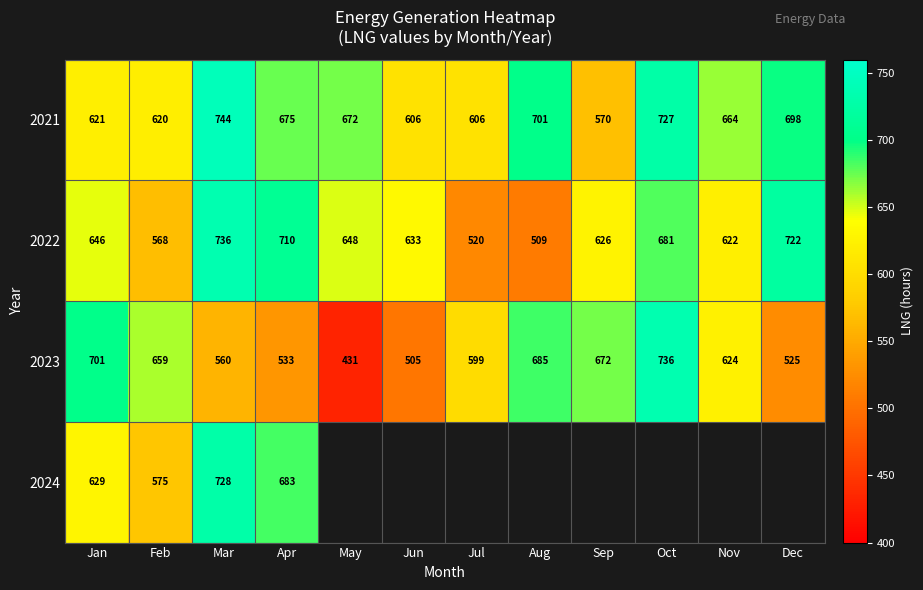

At which category is the sum across all series the highest?

Mar